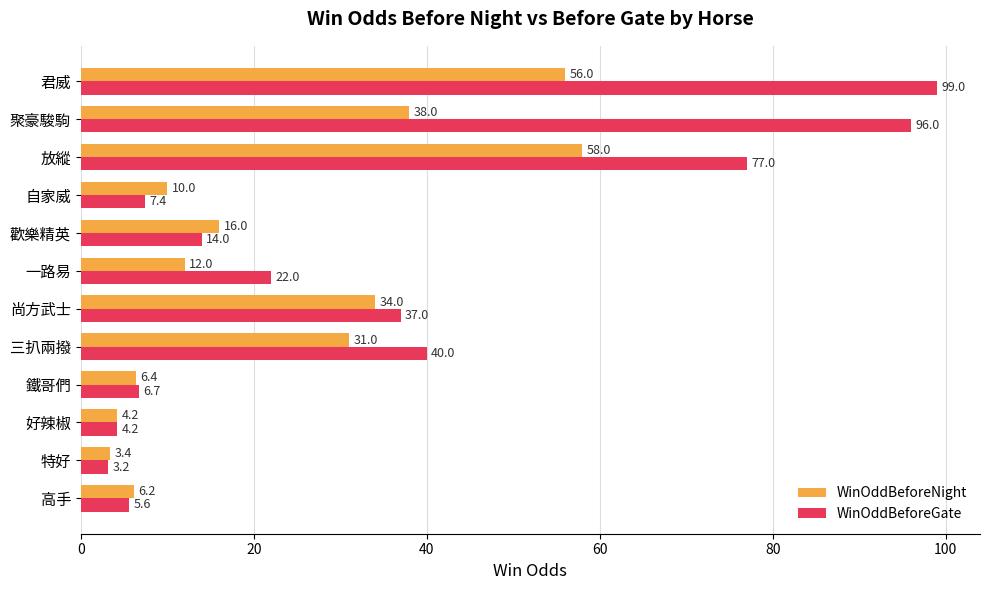

At which label is WinOddBeforeGate closest to 51?

三扒兩撥